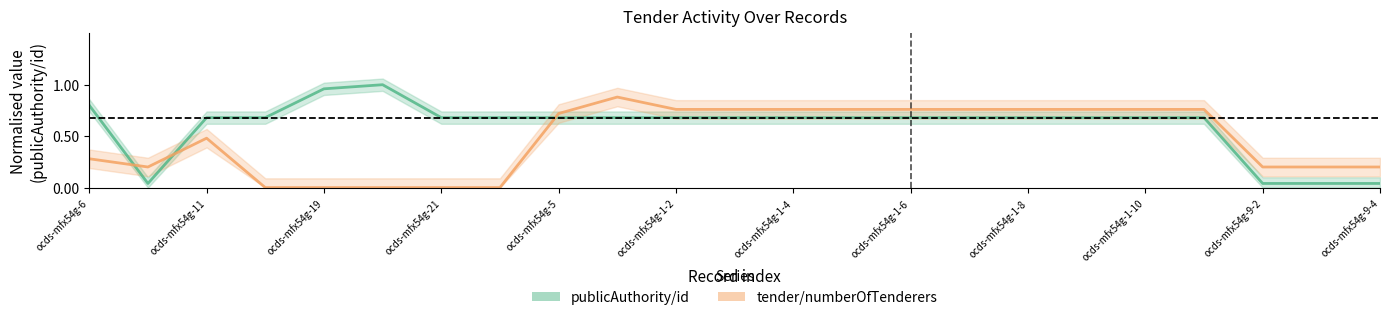

What is the average value of the publicAuthority/id (line) series?

0.6